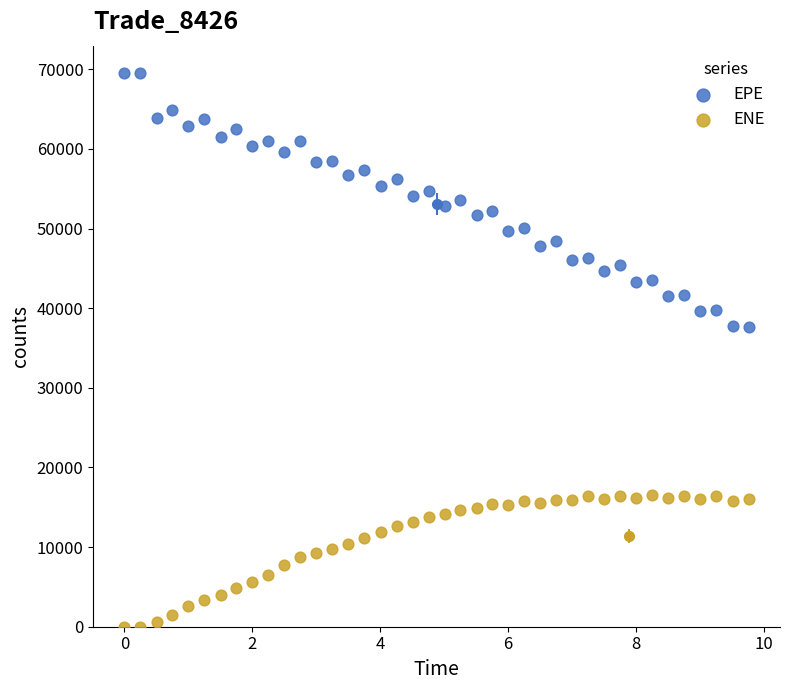

Which series has the widest spread of Y values?

EPE